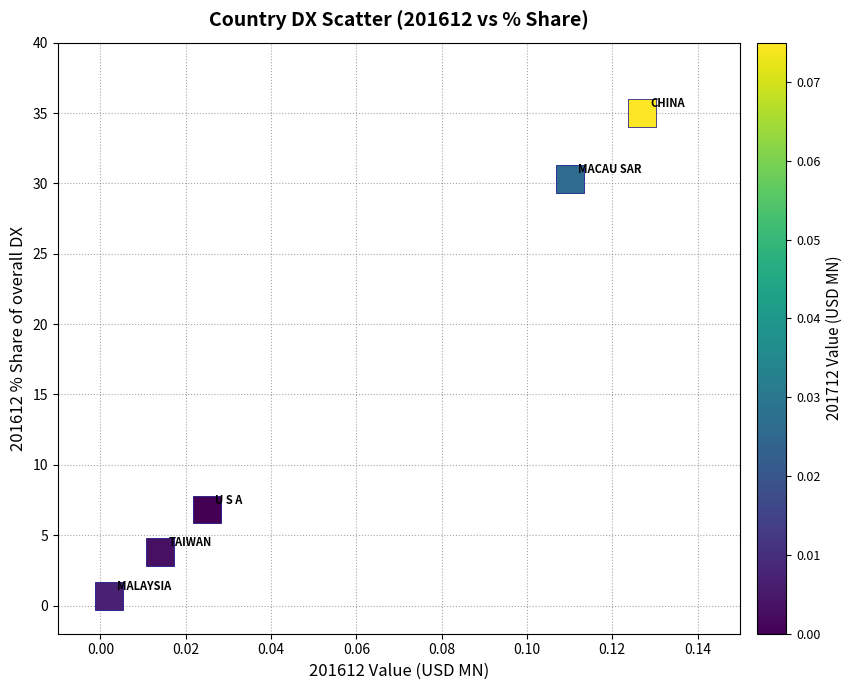

What is the range of Y values (max minus min)?

34.3